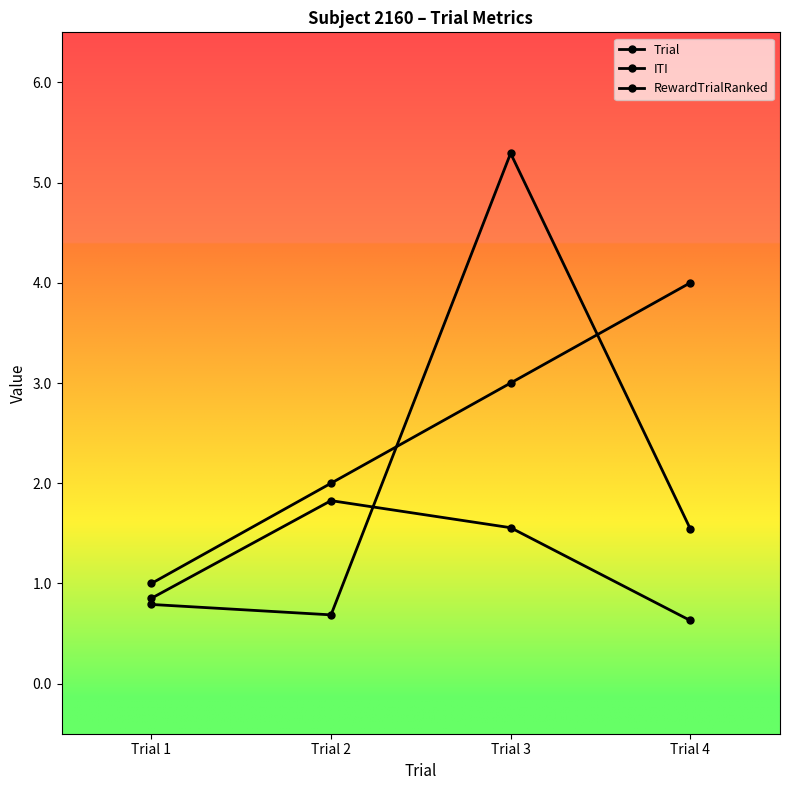

Reading left to right, list all the values displayed in this chart.

Trial: Trial 1=1.0	Trial 2=2.0	Trial 3=3.0	Trial 4=4.0
ITI: Trial 1=0.8	Trial 2=0.7	Trial 3=5.3	Trial 4=1.5
RewardTrialRanked: Trial 1=0.9	Trial 2=1.8	Trial 3=1.6	Trial 4=0.6